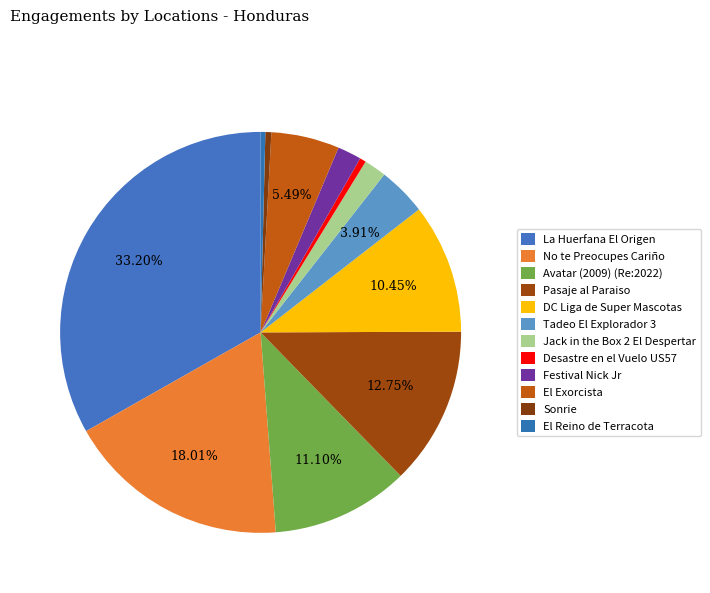

Between El Reino de Terracota and La Huerfana El Origen, which is larger?

La Huerfana El Origen